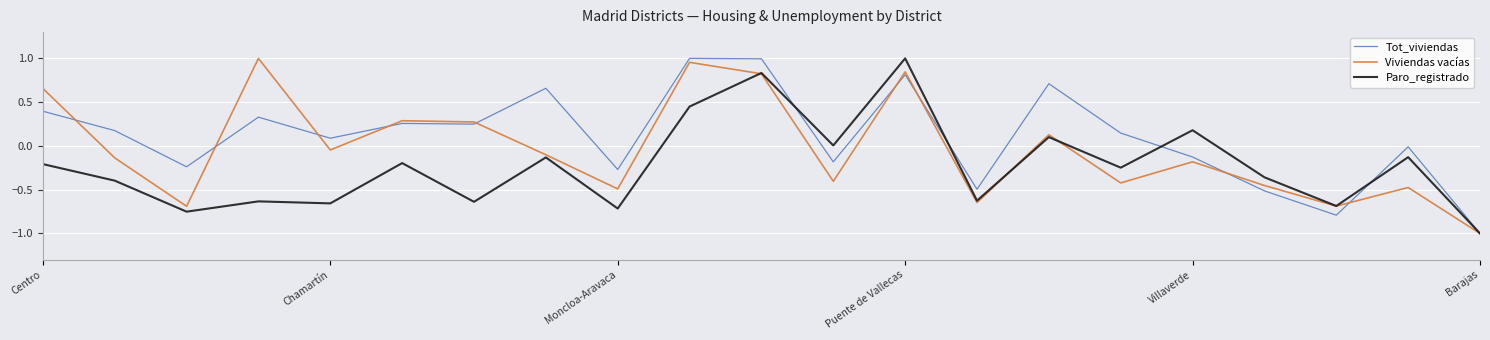

List the series in order of their overall mean, lowest first.

Paro_registrado, Viviendas vacías, Tot_viviendas